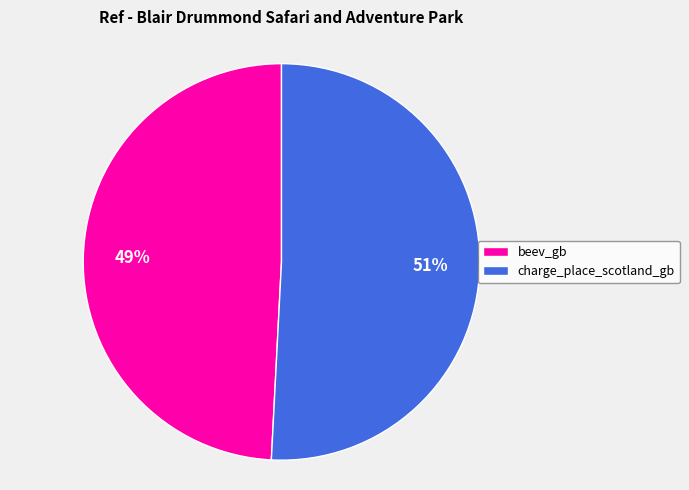

Which slice is the smallest?

beev_gb